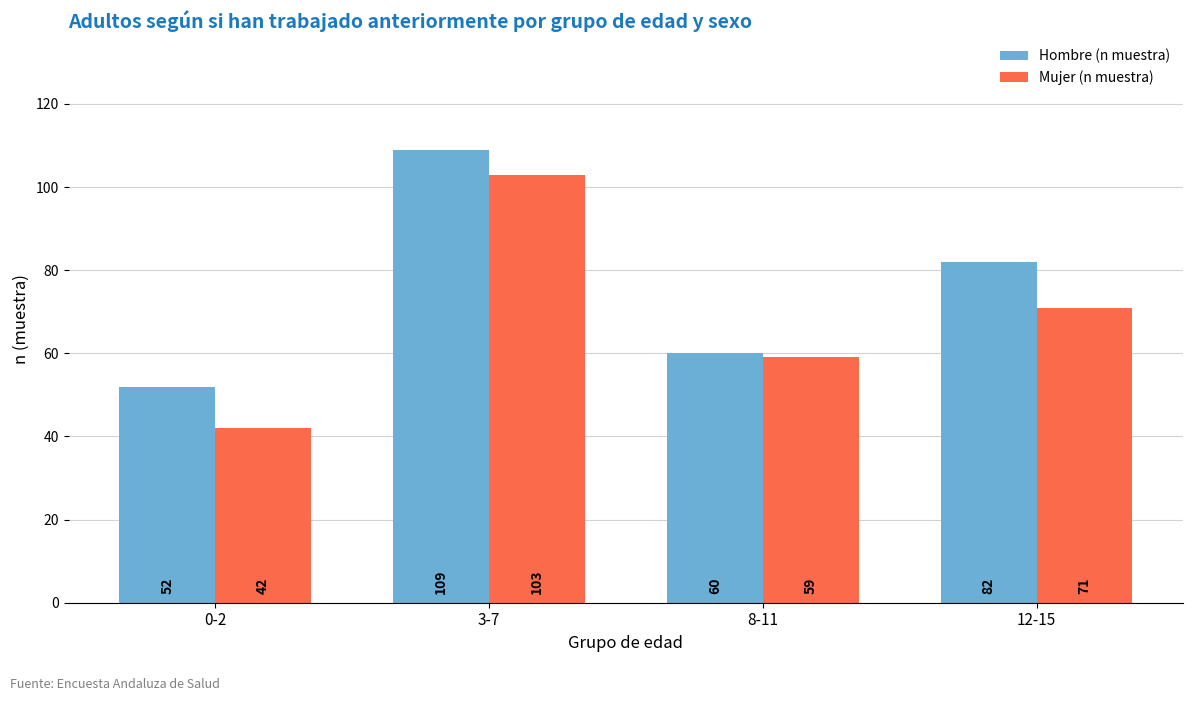

Which series has the largest total across all categories?

Hombre (n muestra)